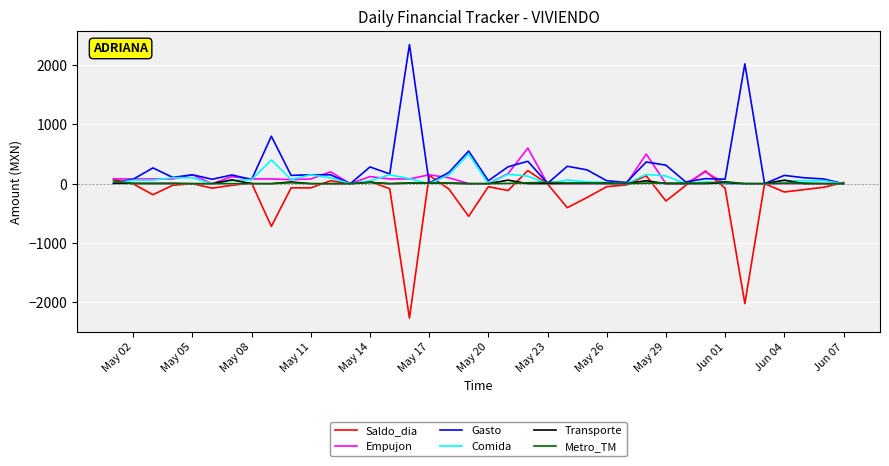

How many lines are shown in the chart?

6